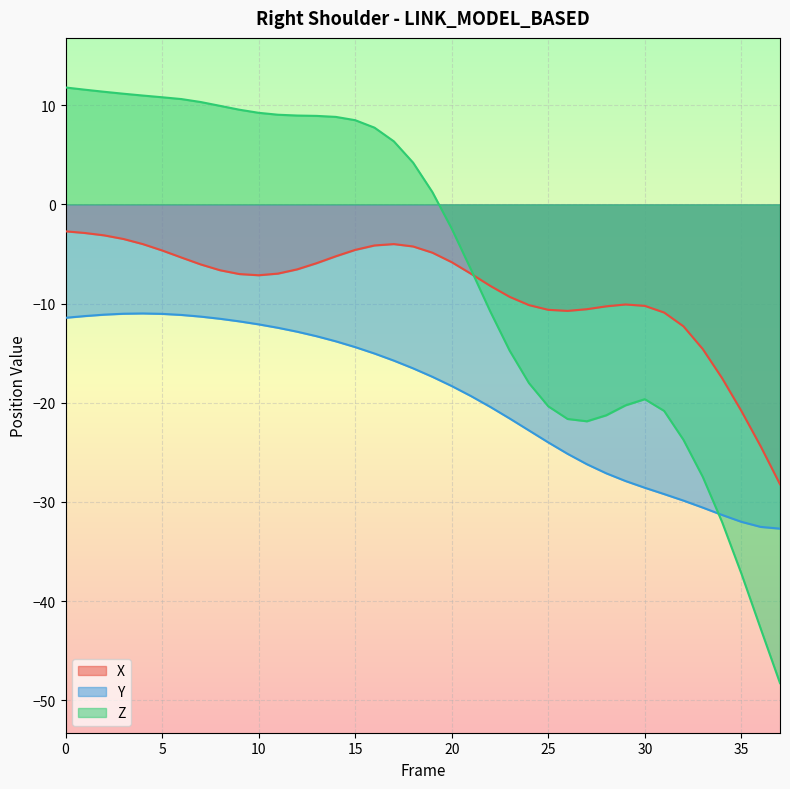

What is the sum of the Y values at 25 and 35?

-56.0